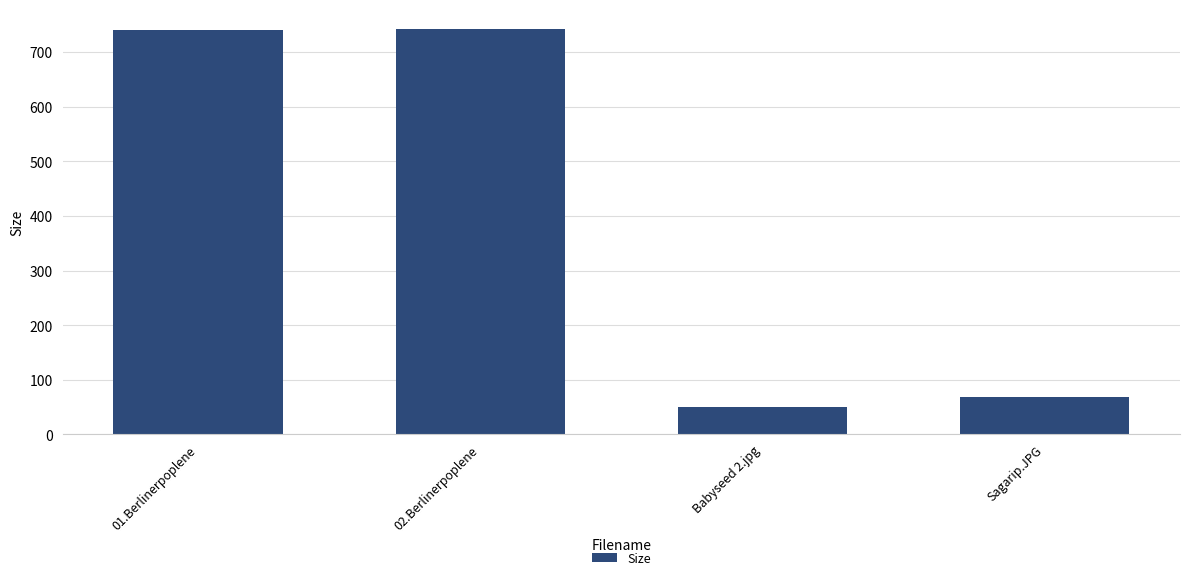

The chart shows a value of 68.9 at Sagarip.JPG. True or false?

True